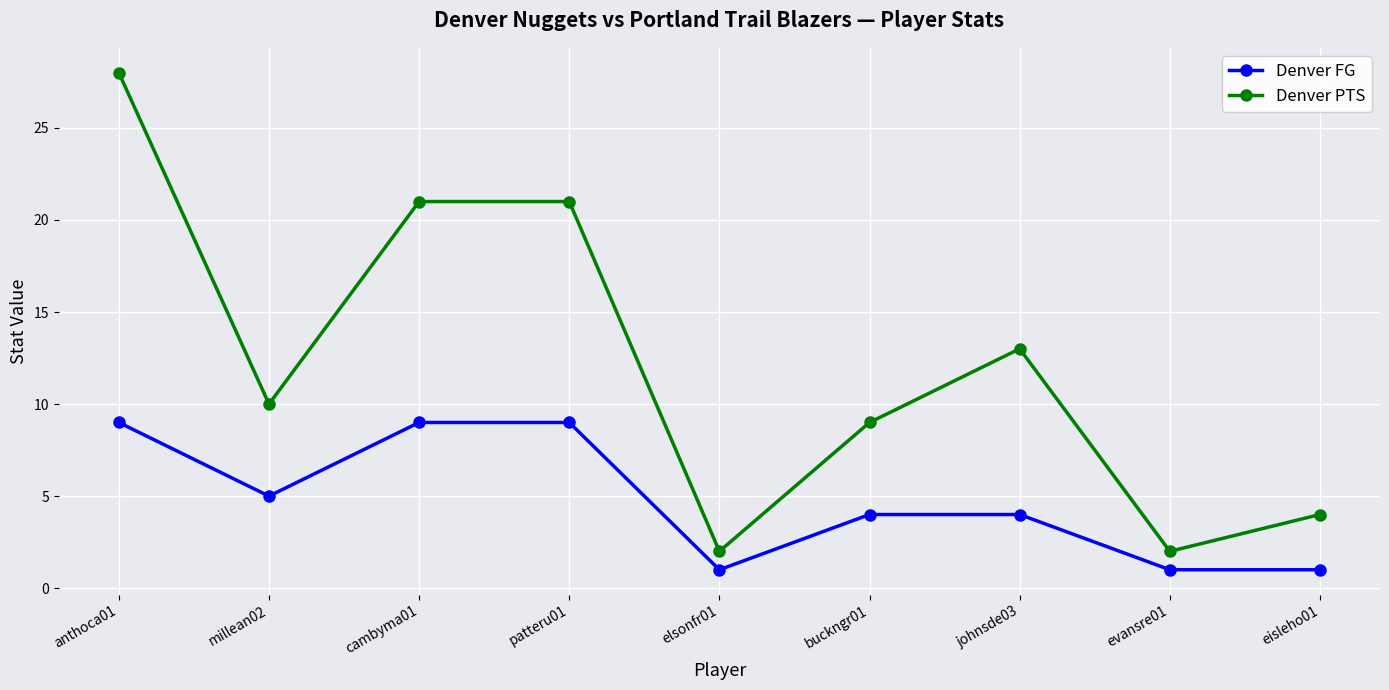

At eisleho01, list the series in order from largest to smallest.

Denver PTS, Denver FG